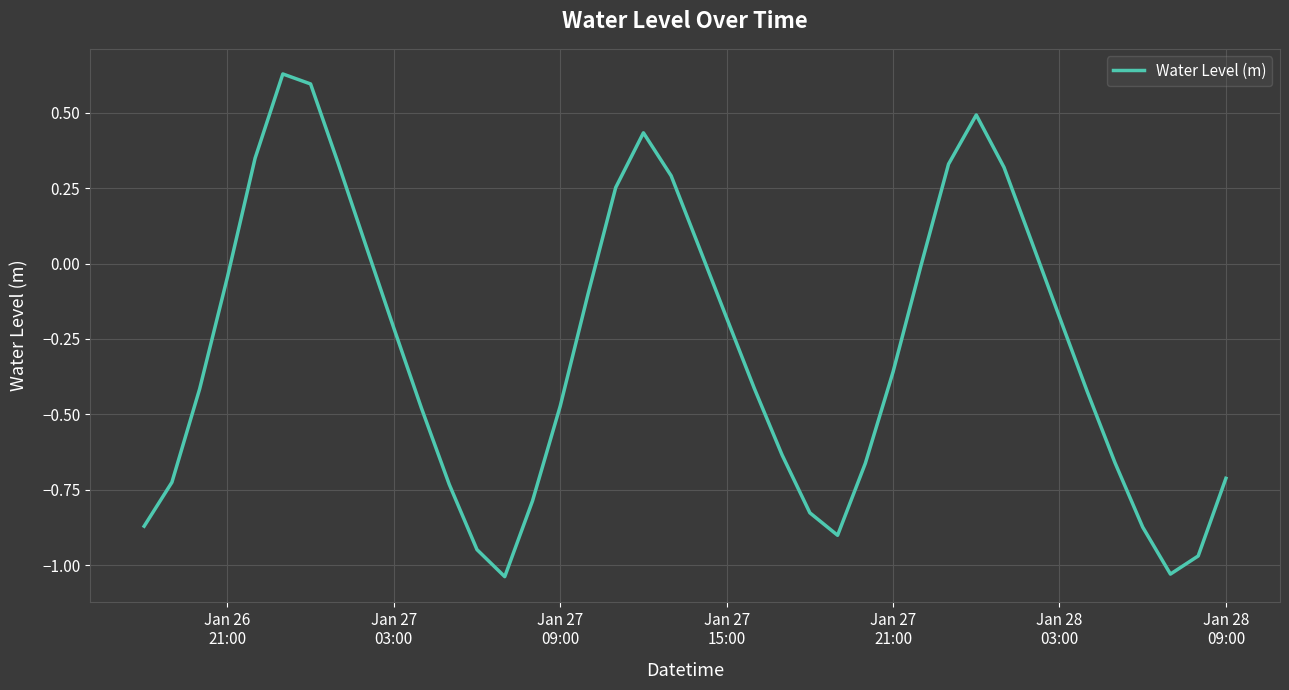

How many lines are shown in the chart?

1